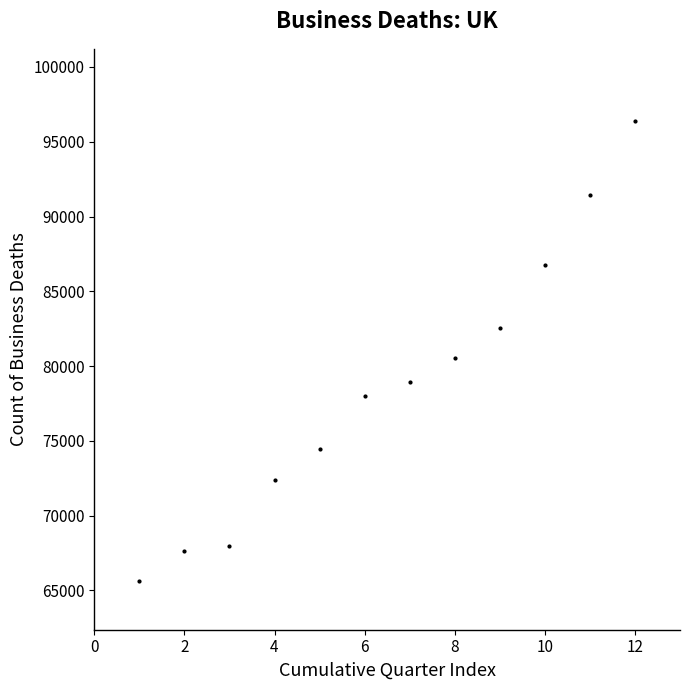

True or false: the data has more than 0 interior local peaks.

False